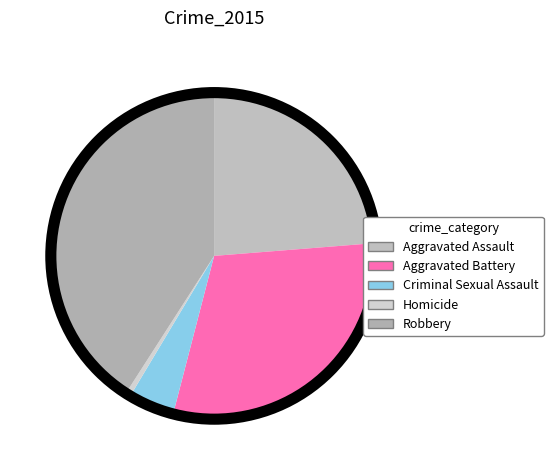

How many segments does this pie chart have?

5